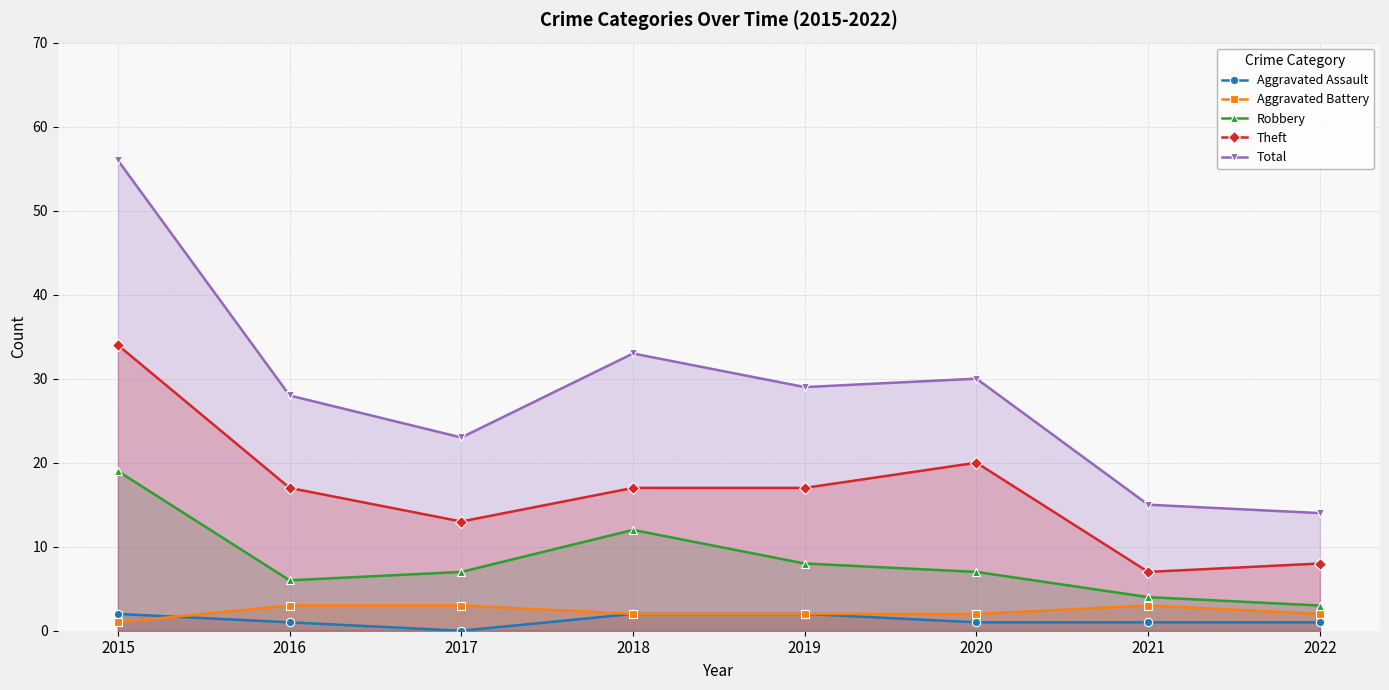

Between 2015 and 2019, which series saw the biggest shift?

Total